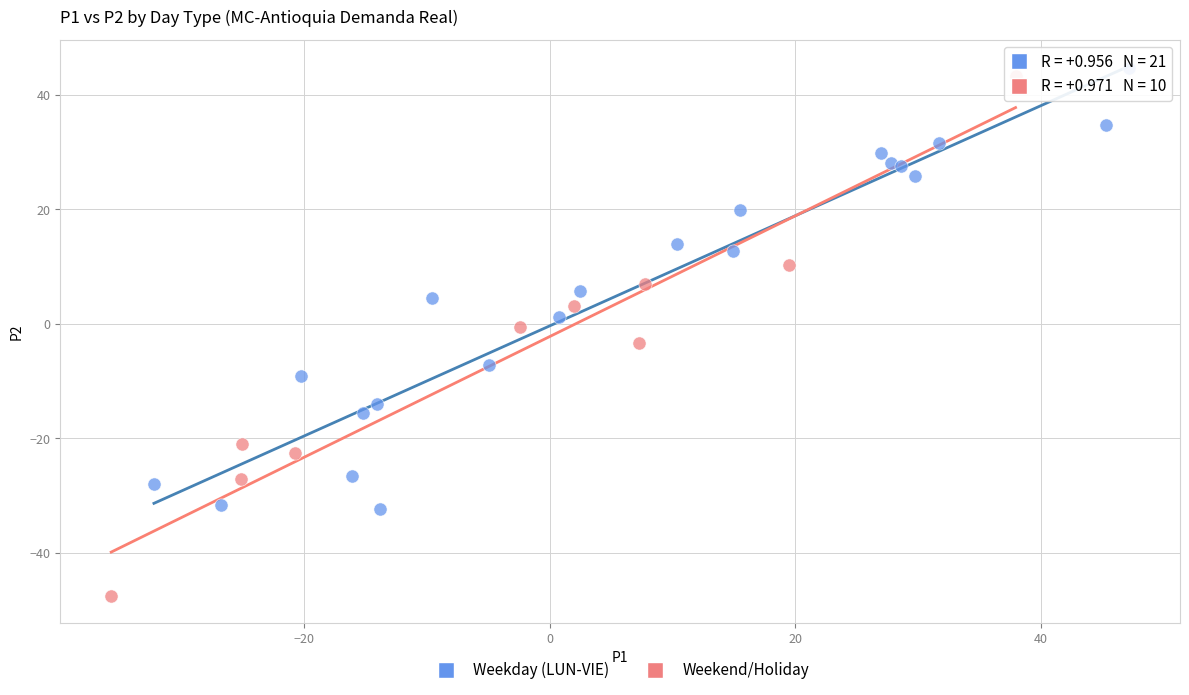

Which series contains the lowest Y value?

Weekend/Holiday